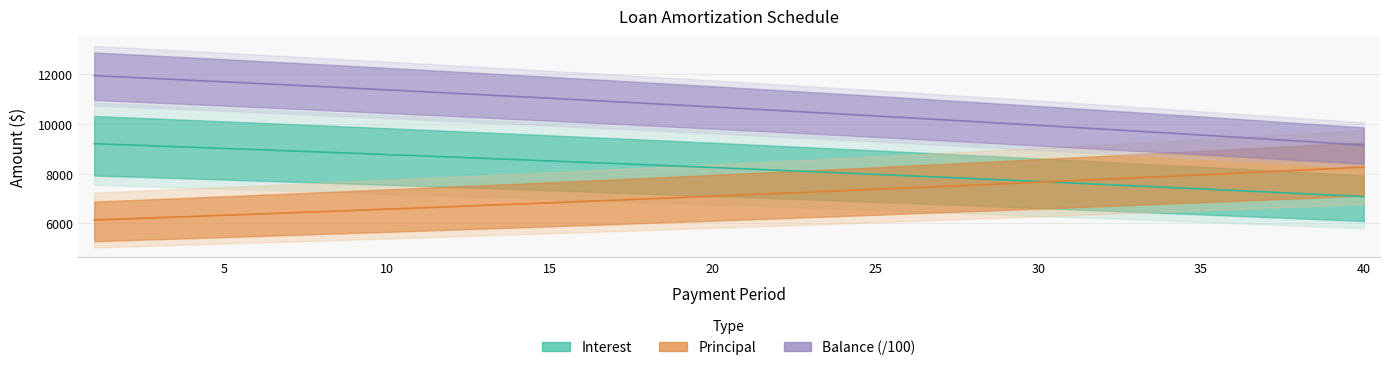

How many distinct data groups are displayed?

3